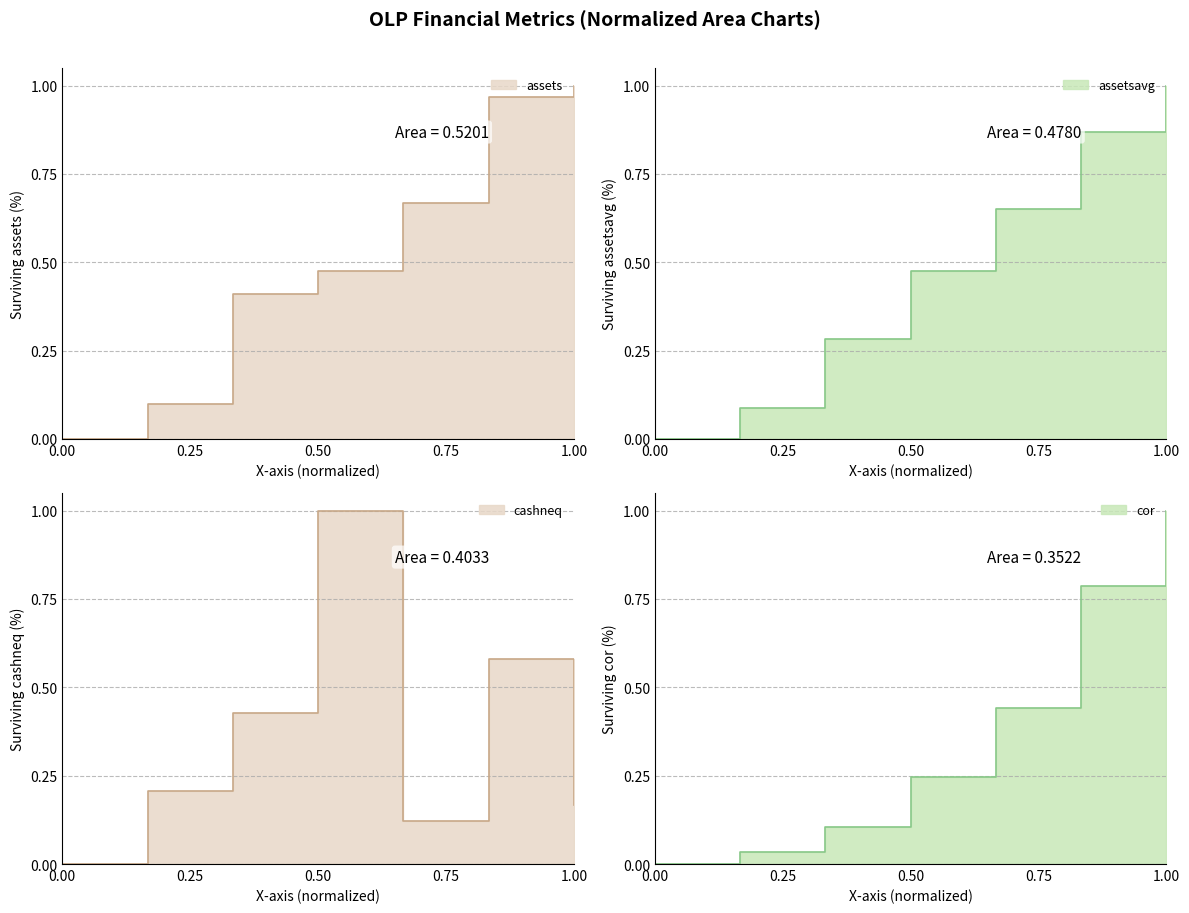

What is the difference between the maximum and second lowest values in the cashneq series?

0.9